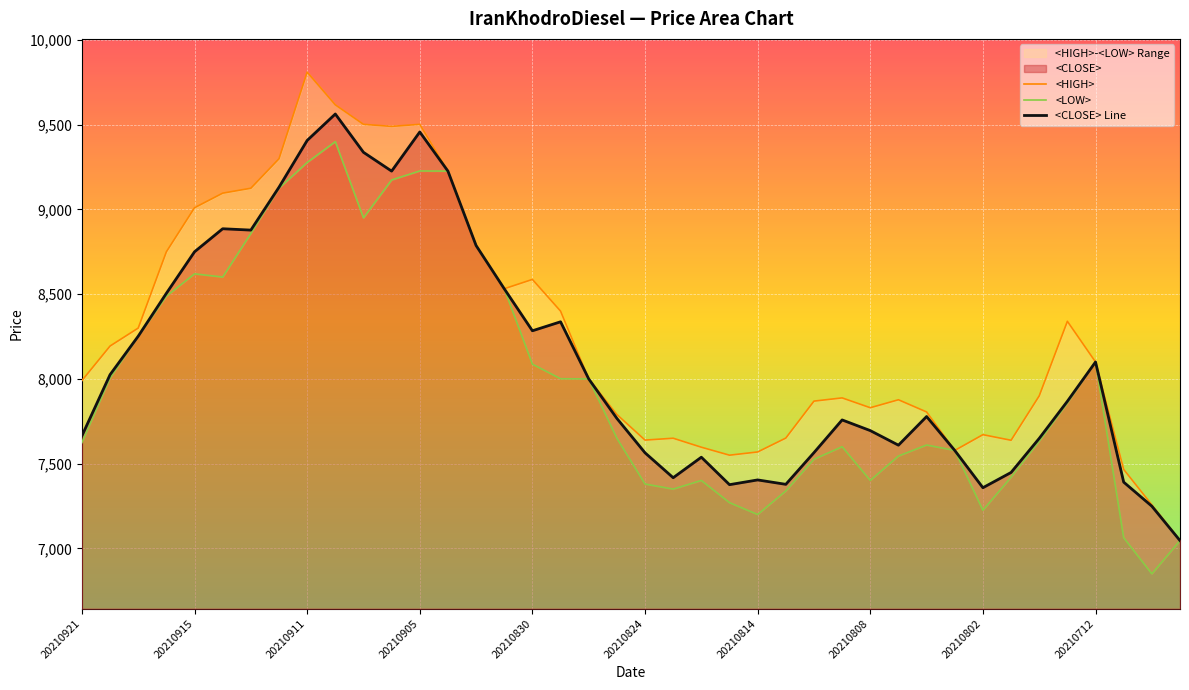

Is the value of <HIGH> at 11 greater than the value of <CLOSE> Line at 27?

Yes